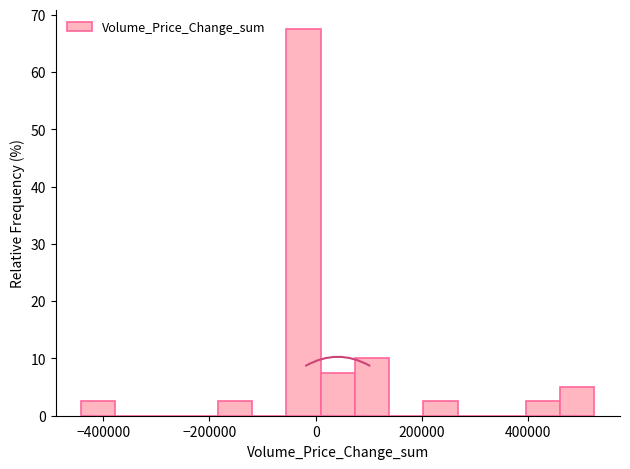

Around what value on the x-axis is the tallest bar? Give the approximate position of its centre, as read against the axis.

-20000